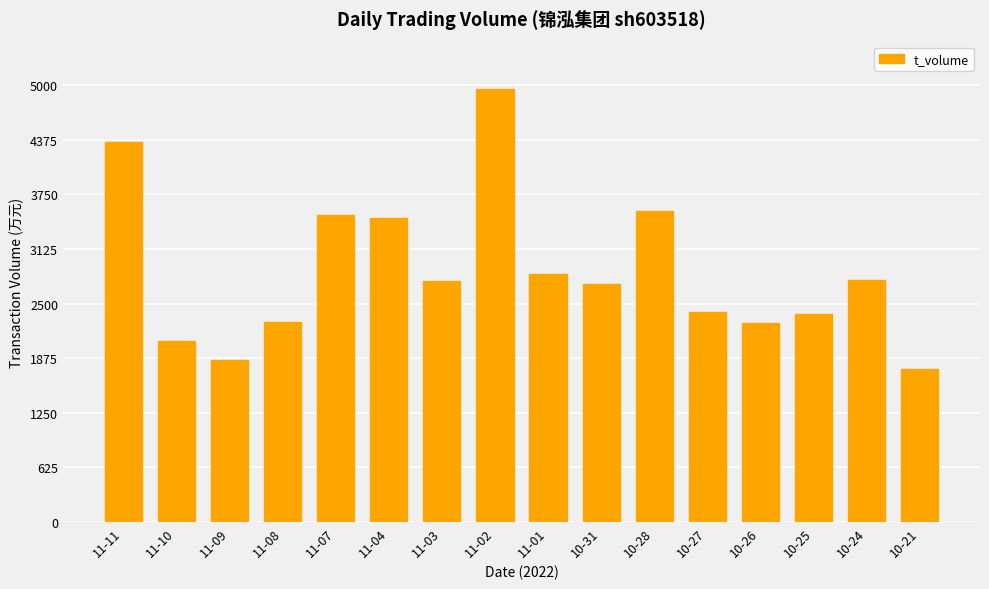

What is the average value?

2875